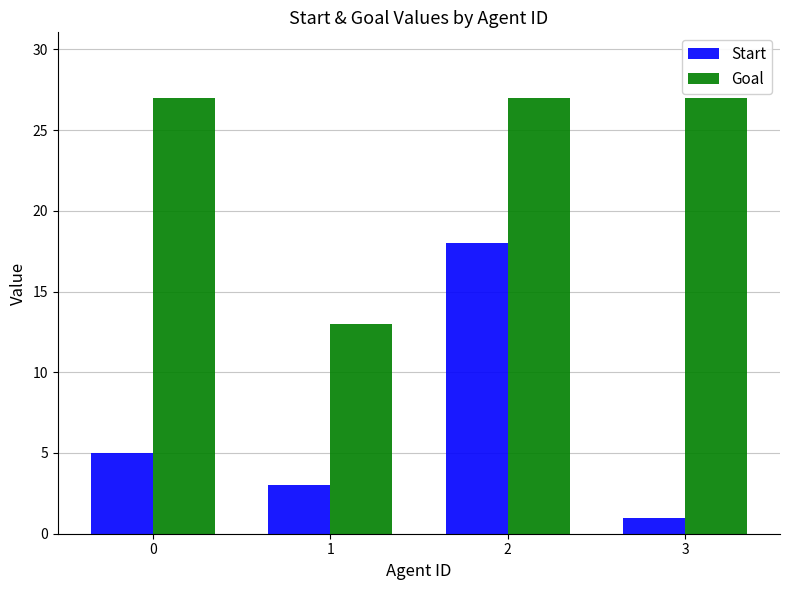

Rank the categories by Start value from lowest to highest.

3, 1, 0, 2